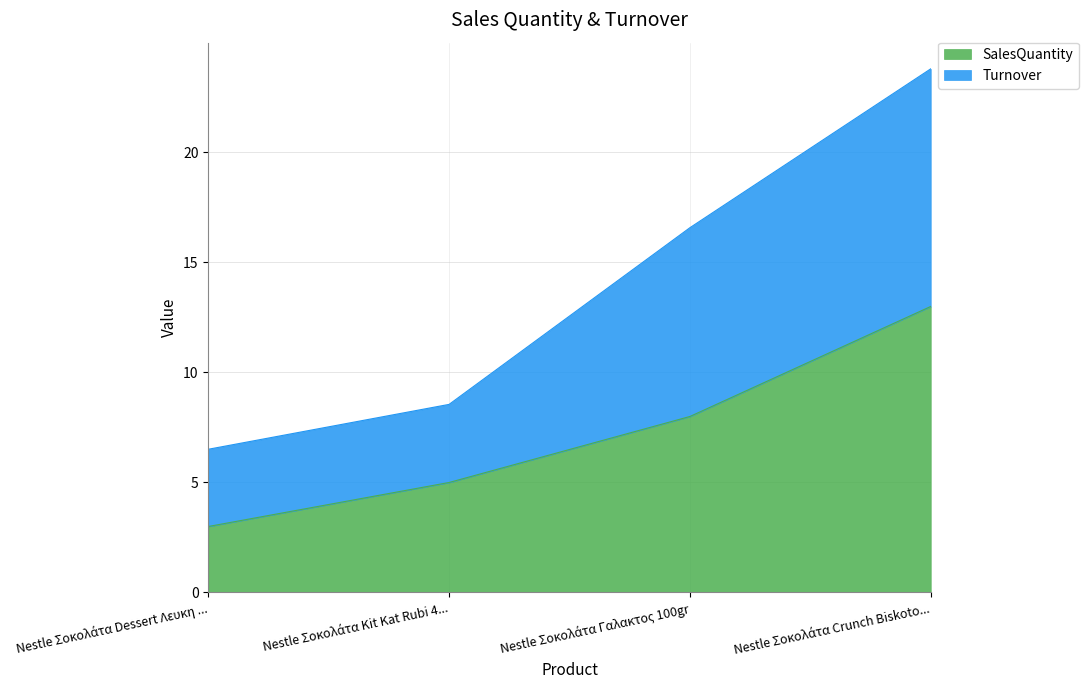

How many lines are shown in the chart?

2